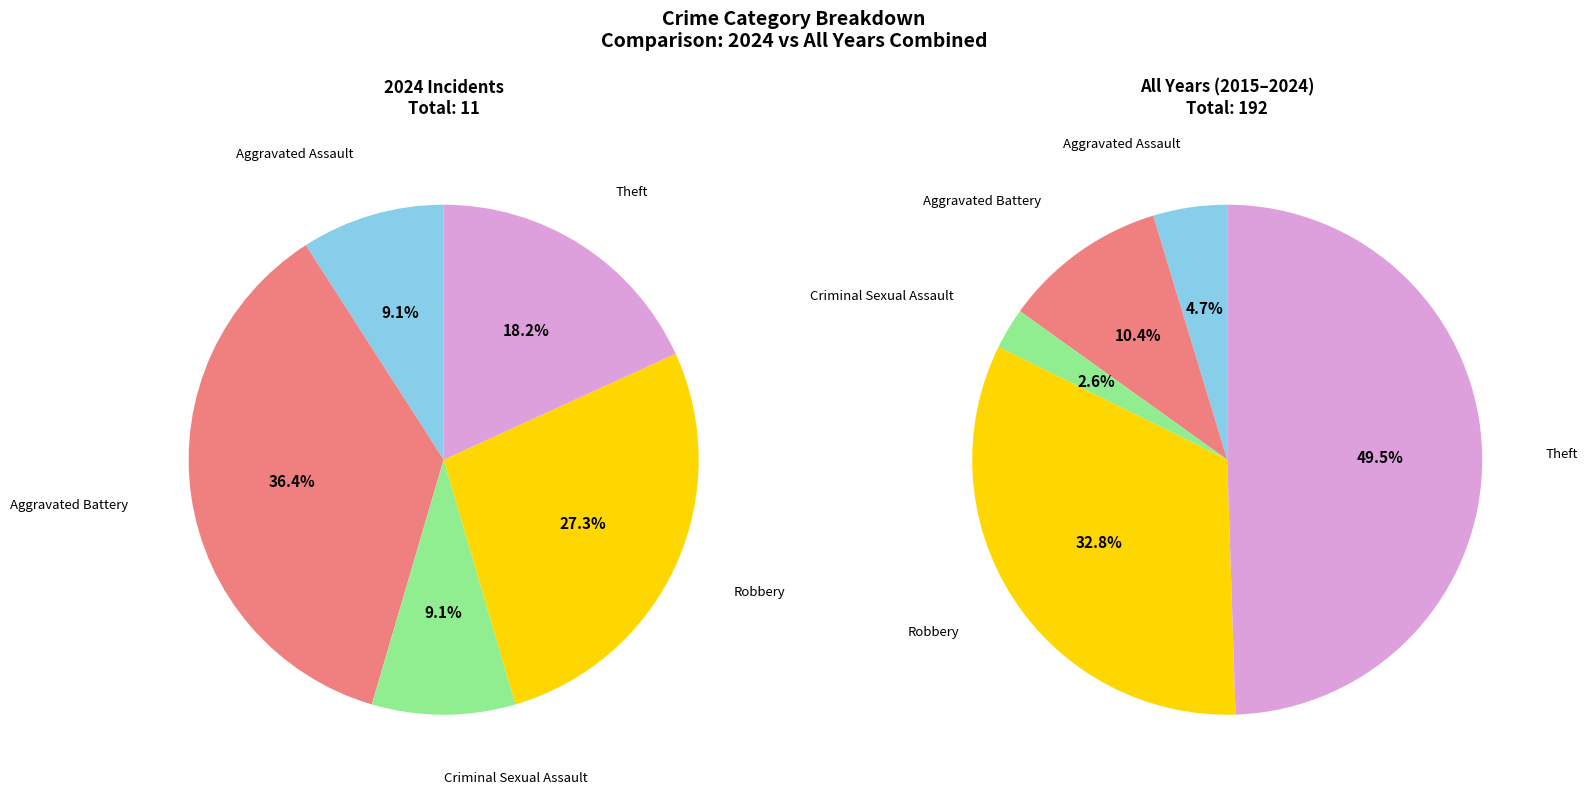

What is the smallest slice in the pie chart?

Aggravated Assault